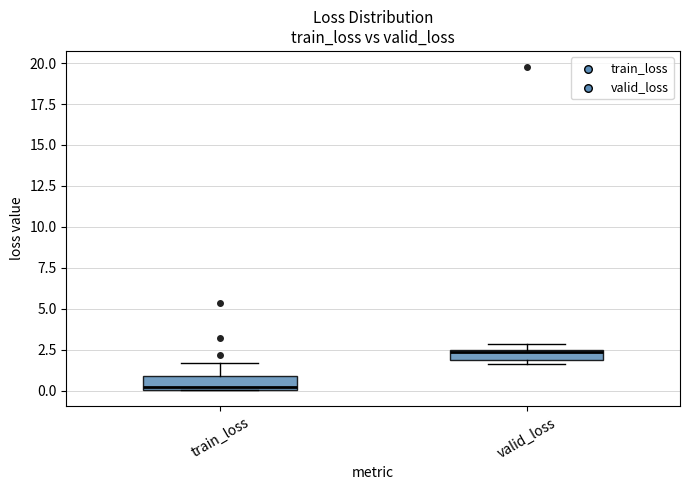

Which box has the highest median line?

valid_loss